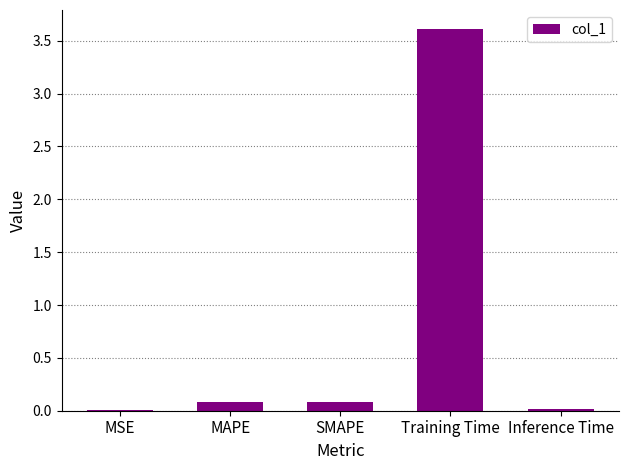

Which has a higher value, MSE or SMAPE?

SMAPE